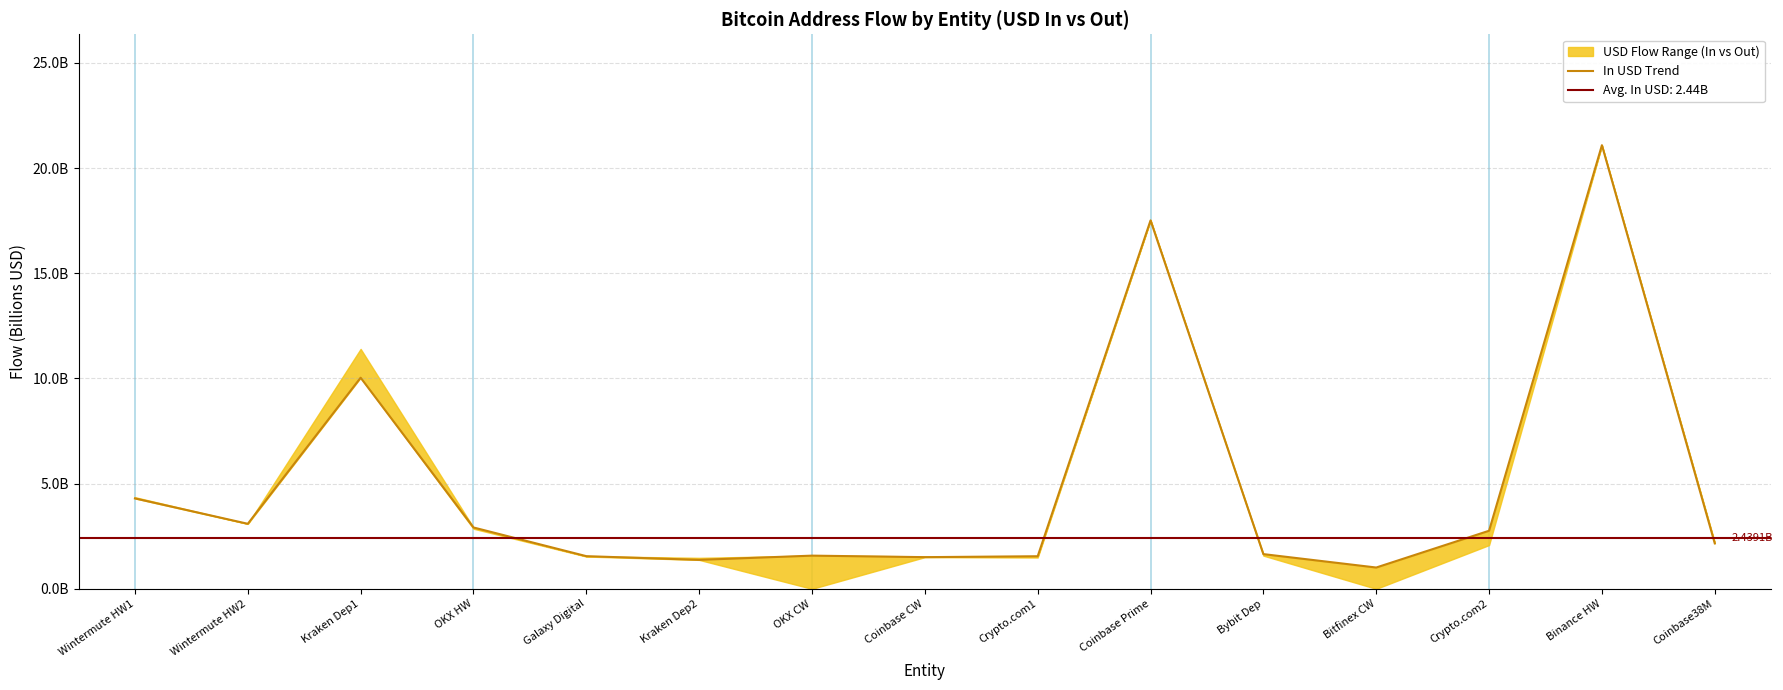

What position from the right is Kraken Dep1?

13